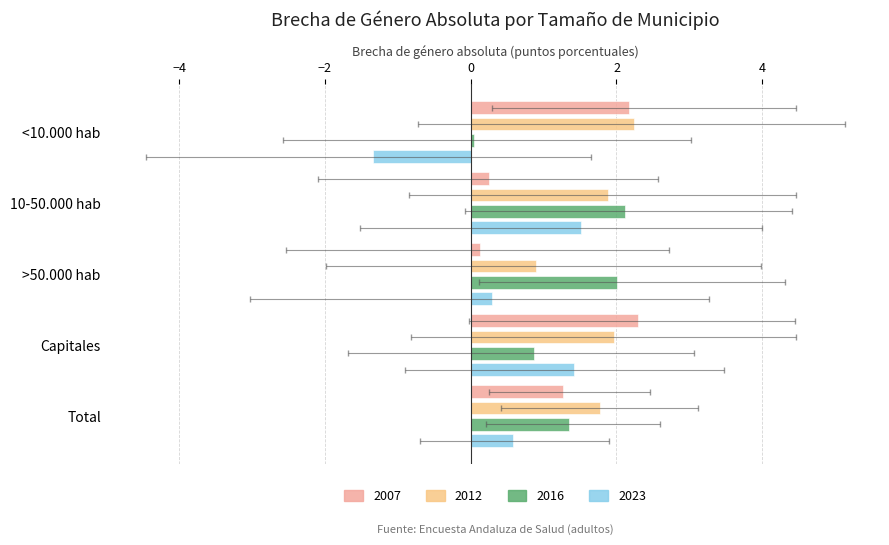

The 2012 series shows 1.4 at >50.000 hab. True or false?

False